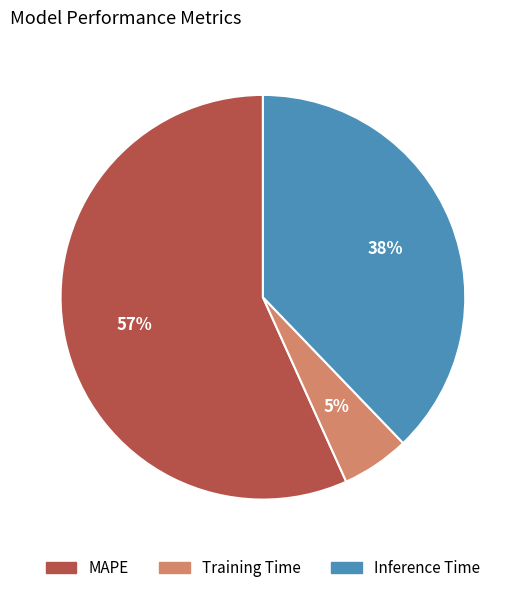

Rank the categories by value from highest to lowest.

MAPE, Inference Time, Training Time